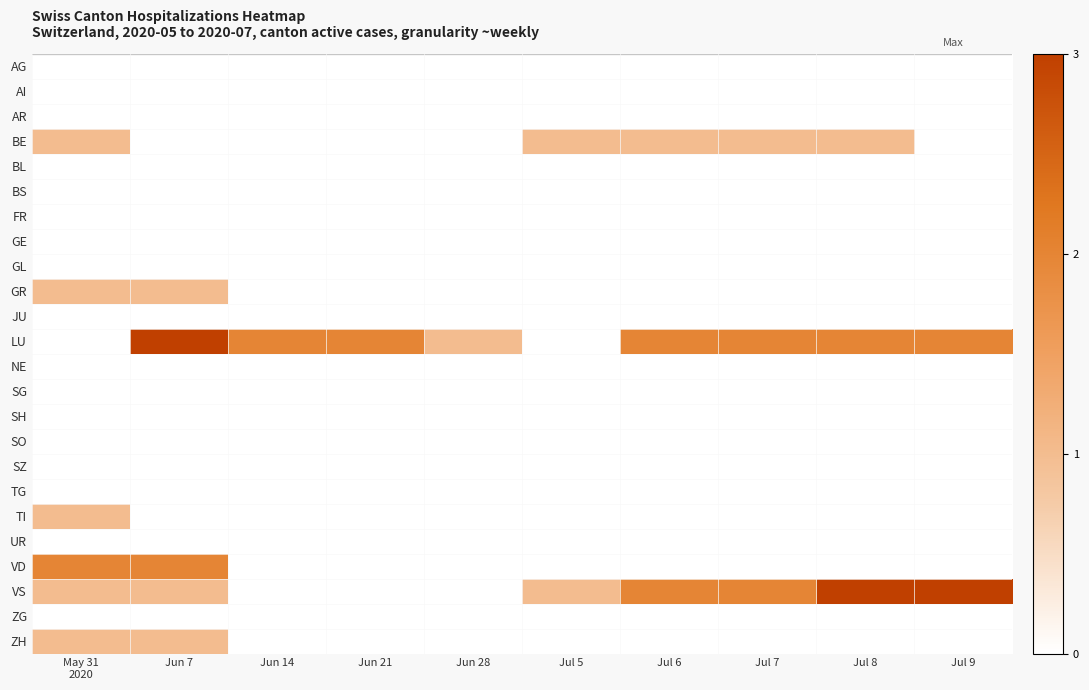

What is the difference between the highest and lowest values at Jun 14?

2